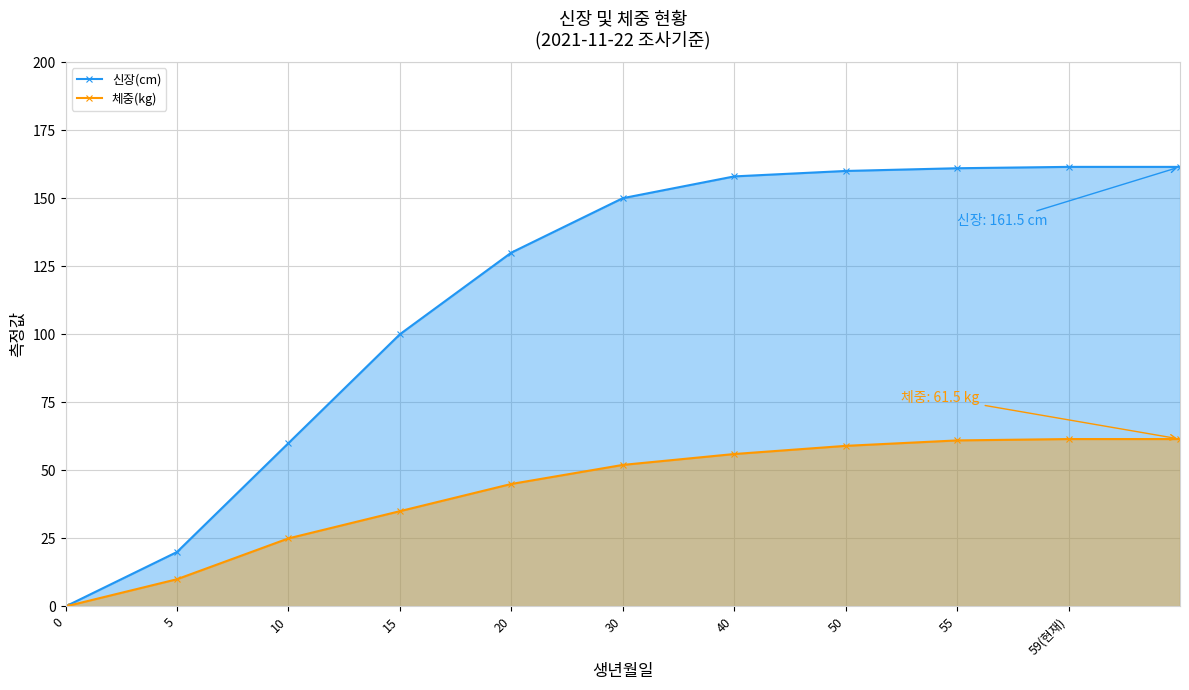

True or false: 신장(cm) has more than 0 interior local peaks.

False